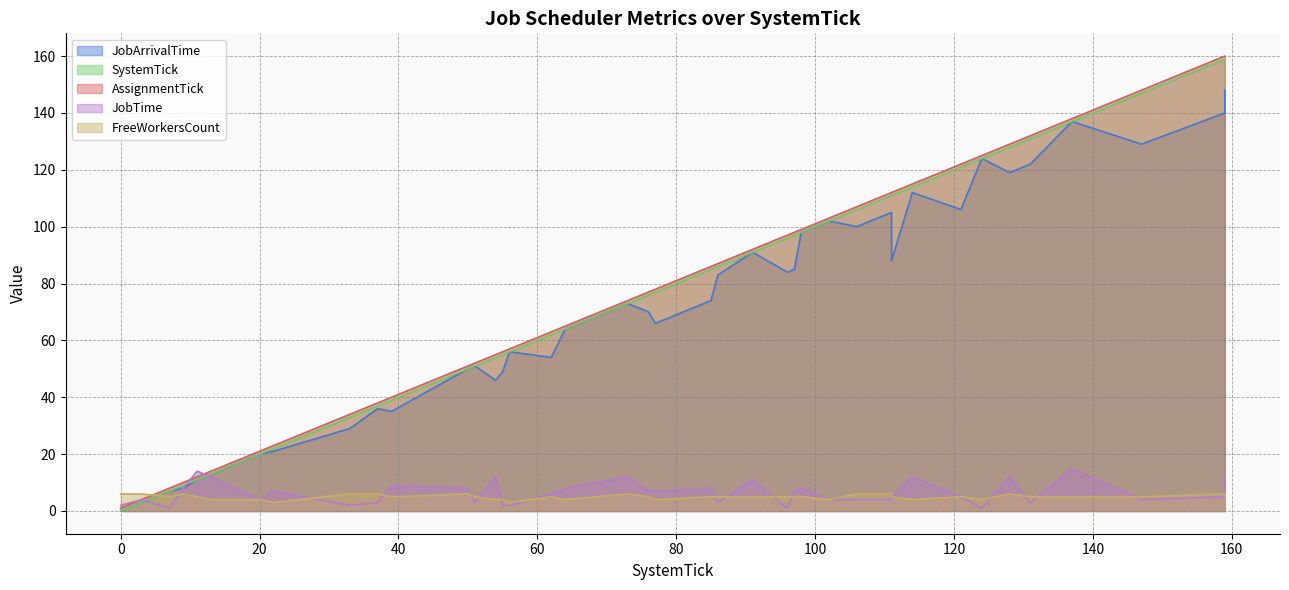

Which series has the largest range (max minus min)?

SystemTick